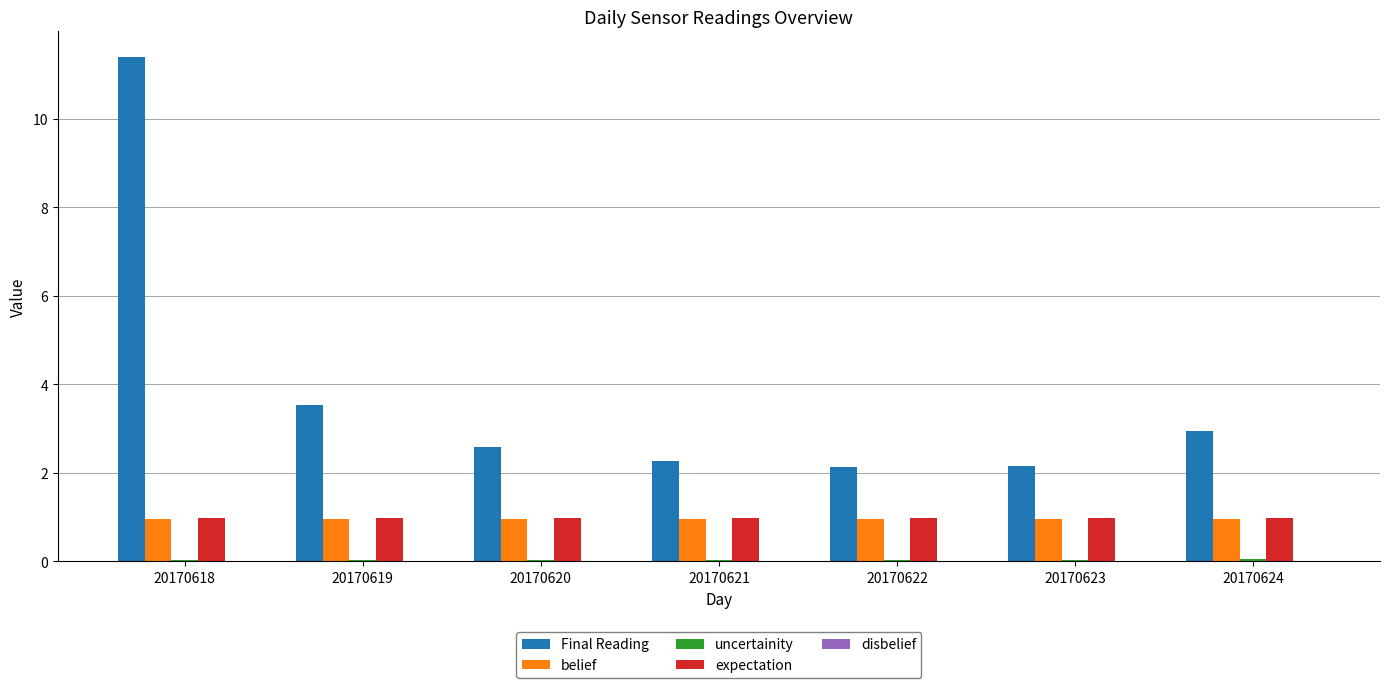

How many distinct data groups are displayed?

4